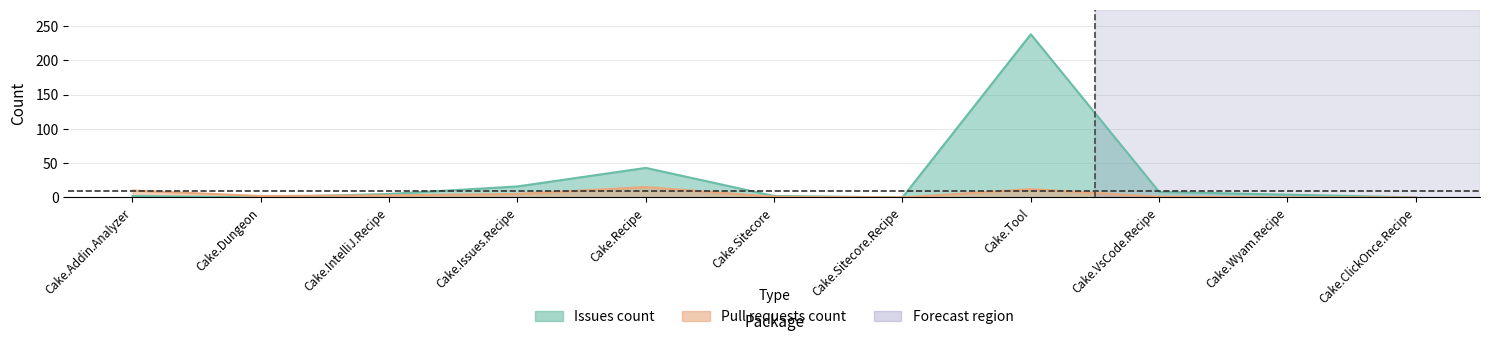

How many values in the Pull requests count series are below 2?

5